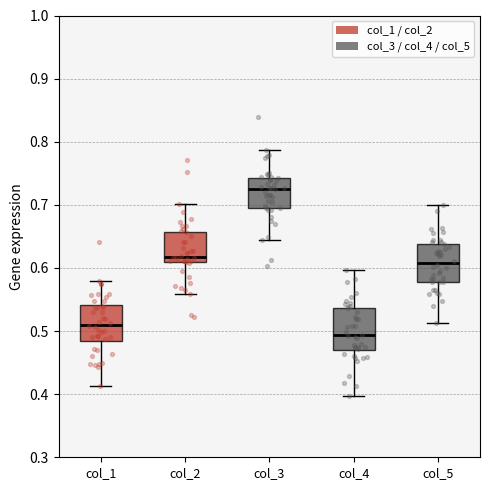

Which box has the highest median line?

col_3